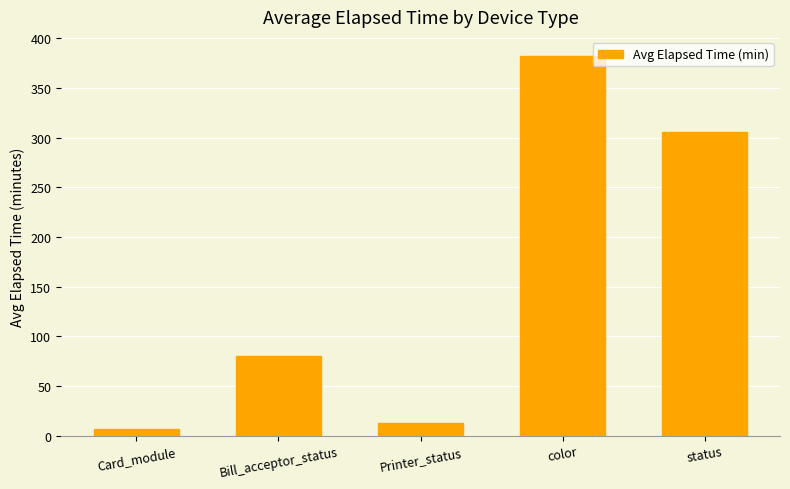

Are the bars horizontal?

No